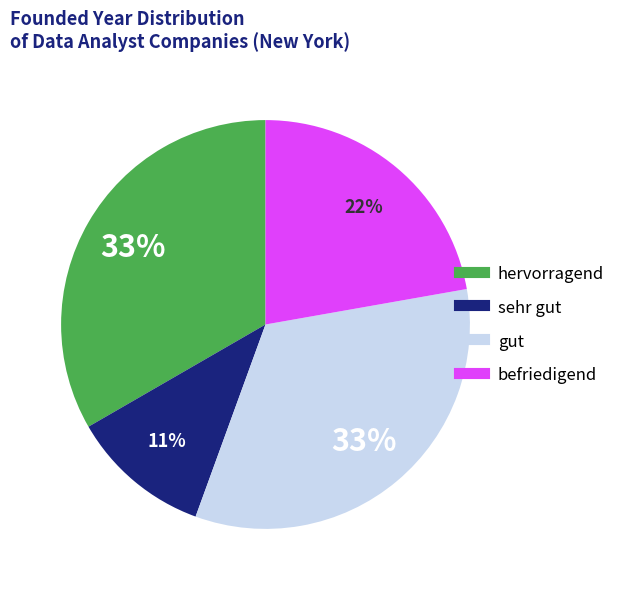

To the nearest percent, what is the difference between the largest and smallest slice percentages?

22%